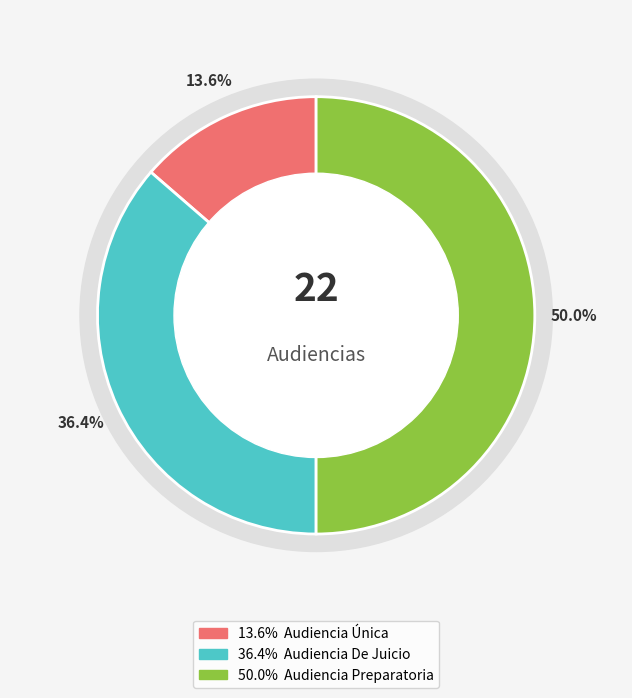

Rank the categories by value from highest to lowest.

Audiencia Preparatoria, Audiencia De Juicio, Audiencia Única